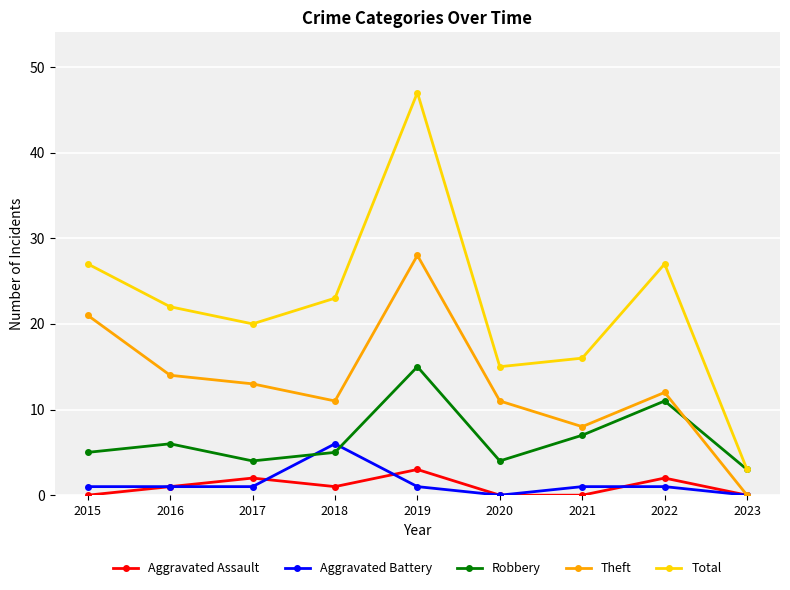

Between 2015 and 2020, which series saw the biggest shift?

Total